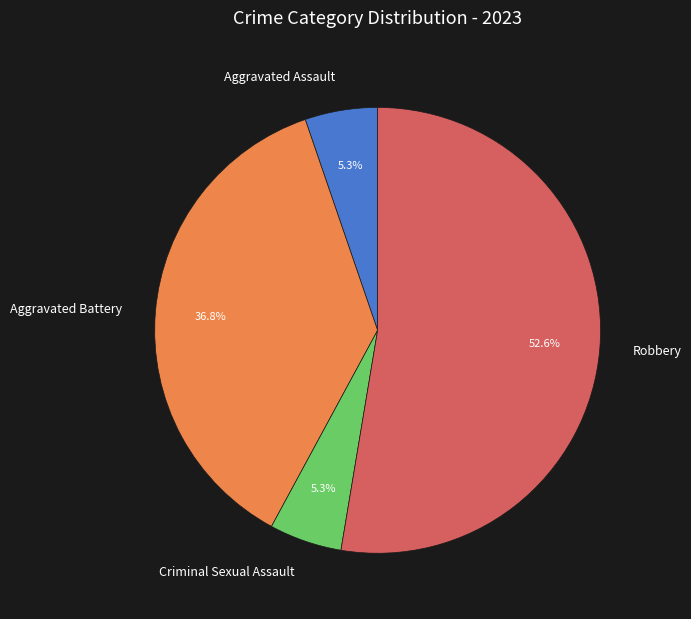

Which has a higher value, Aggravated Assault or Aggravated Battery?

Aggravated Battery